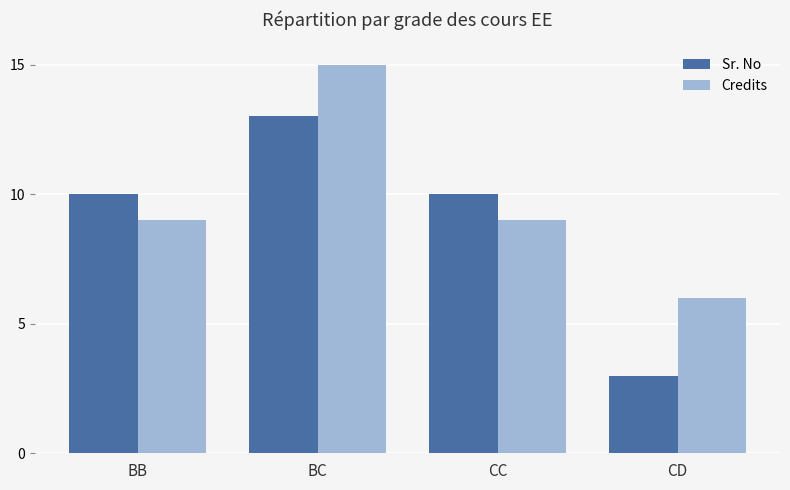

Which series has the largest total across all categories?

Credits